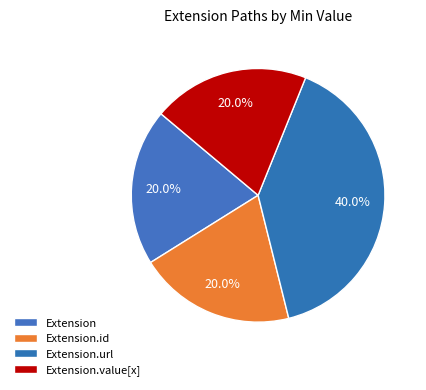

Which slice is the smallest?

Extension